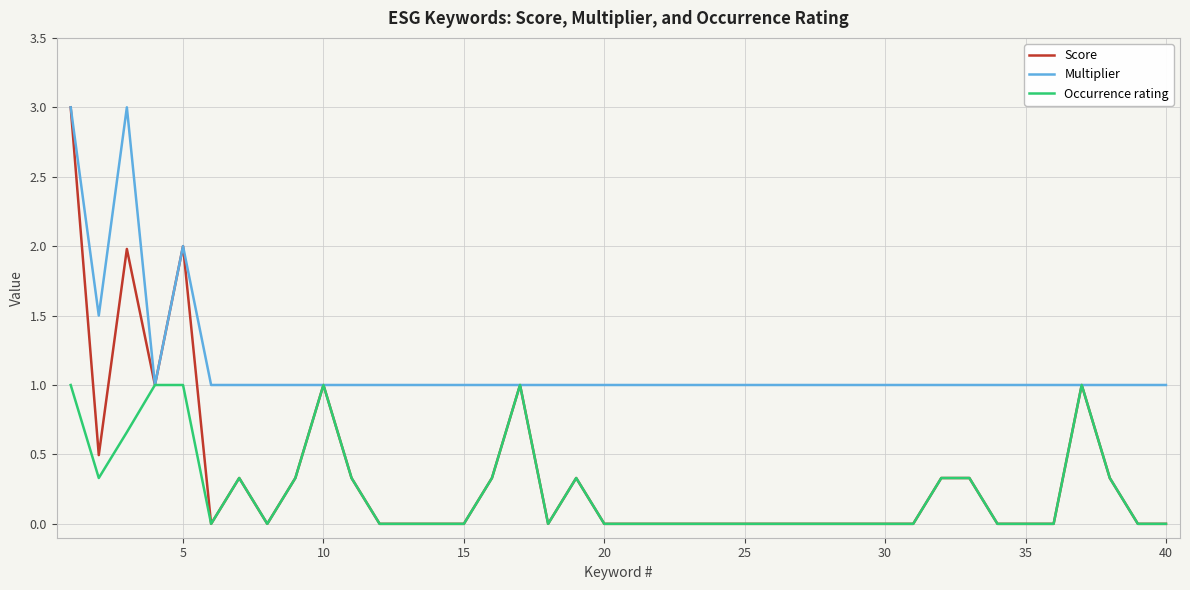

Which series has the largest range (max minus min)?

Score